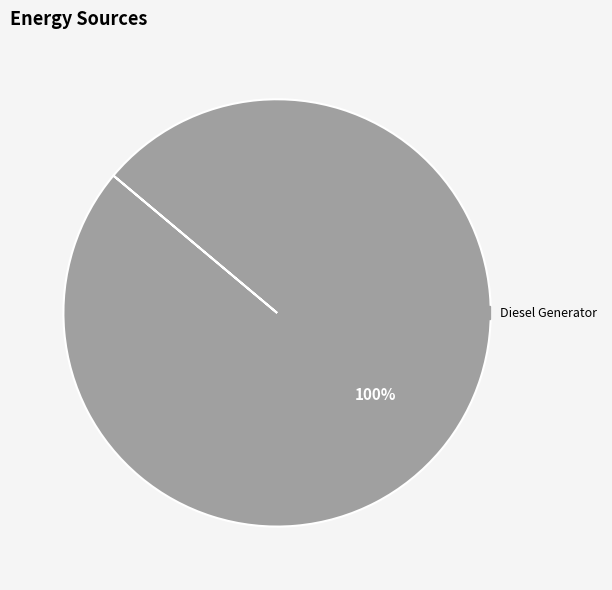

What percentage is the Diesel Generator slice, to the nearest percent?

100%